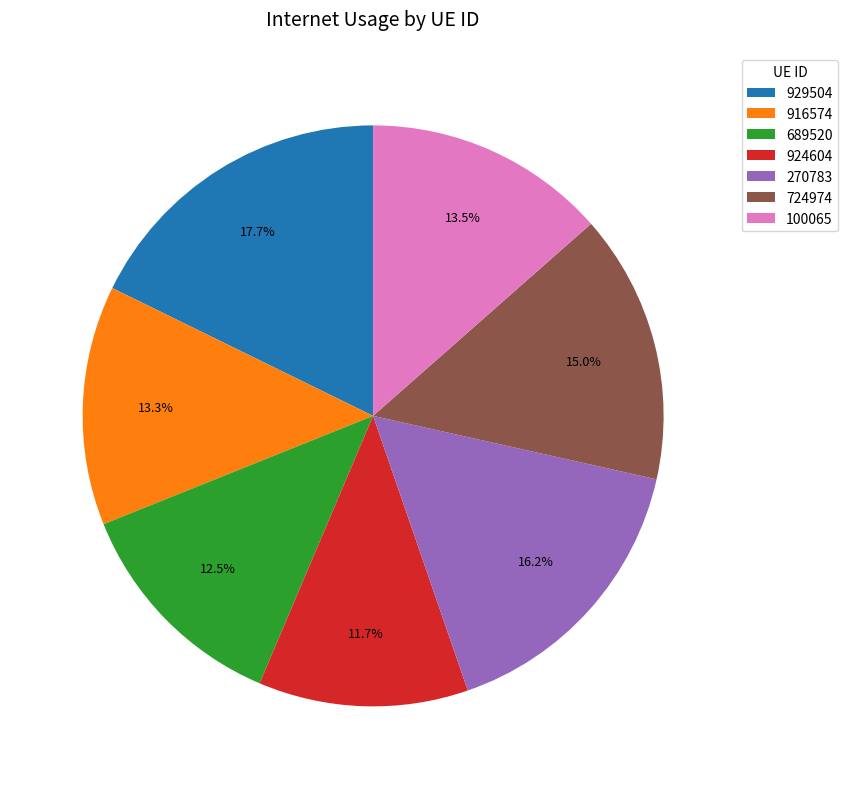

Is it true that 916574 is 13% of the pie?

True